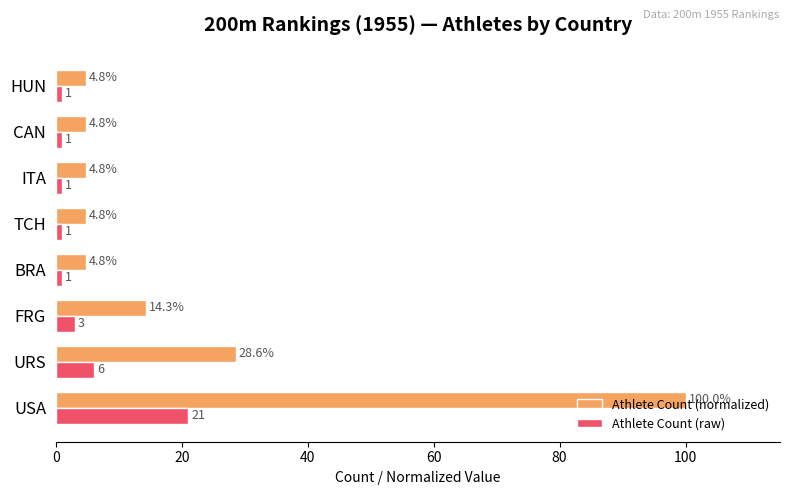

Which series has the largest range (max minus min)?

Athlete Count (normalized)